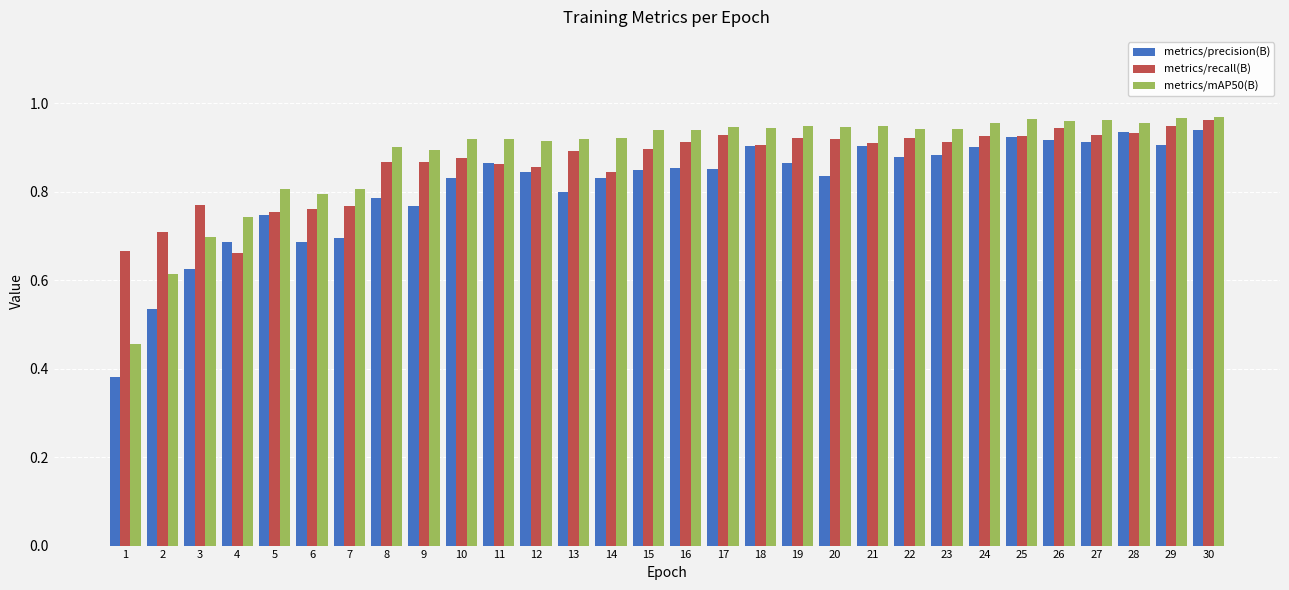

How many bars are there in each group?

3